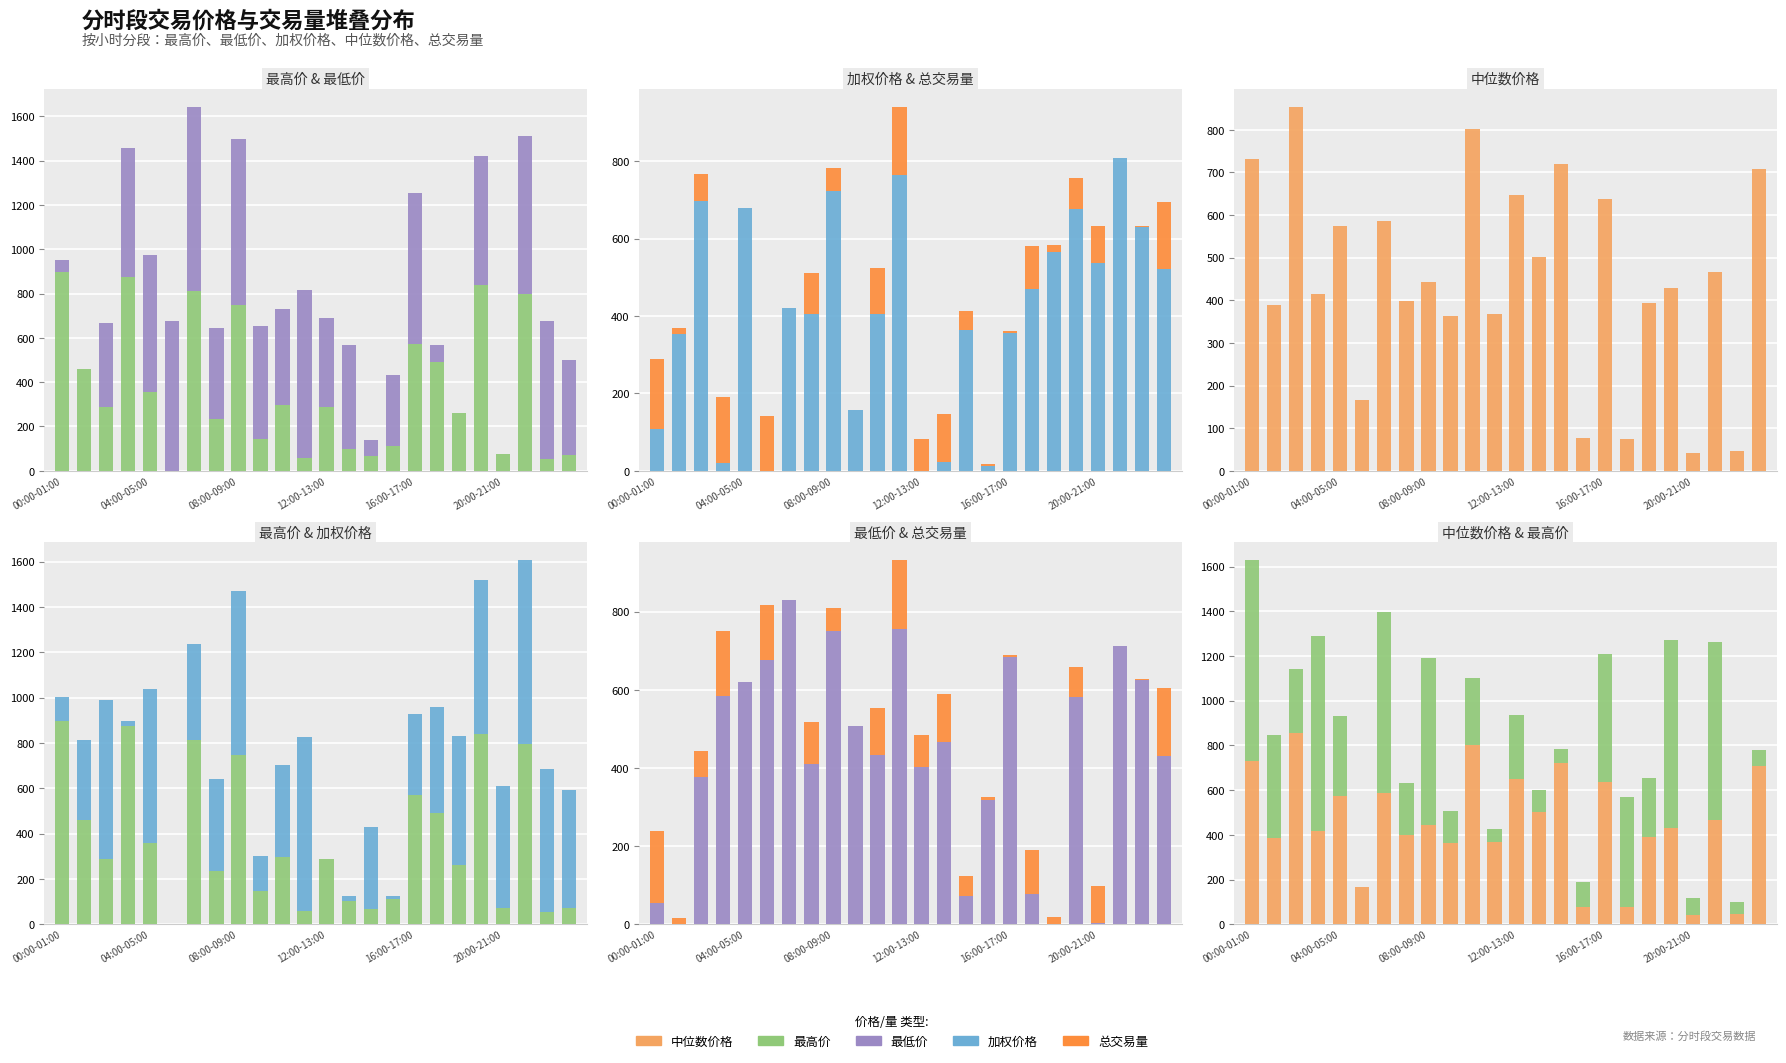

Count the number of data series in this chart.

5